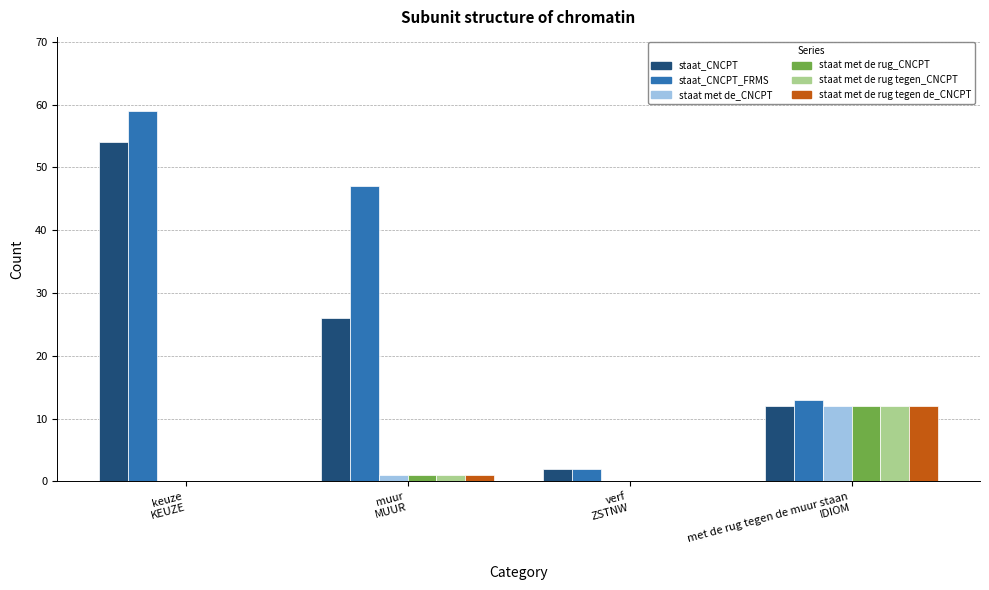

At which label does staat met de rug tegen de_CNCPT reach its peak?

met de rug tegen de muur staan
IDIOM